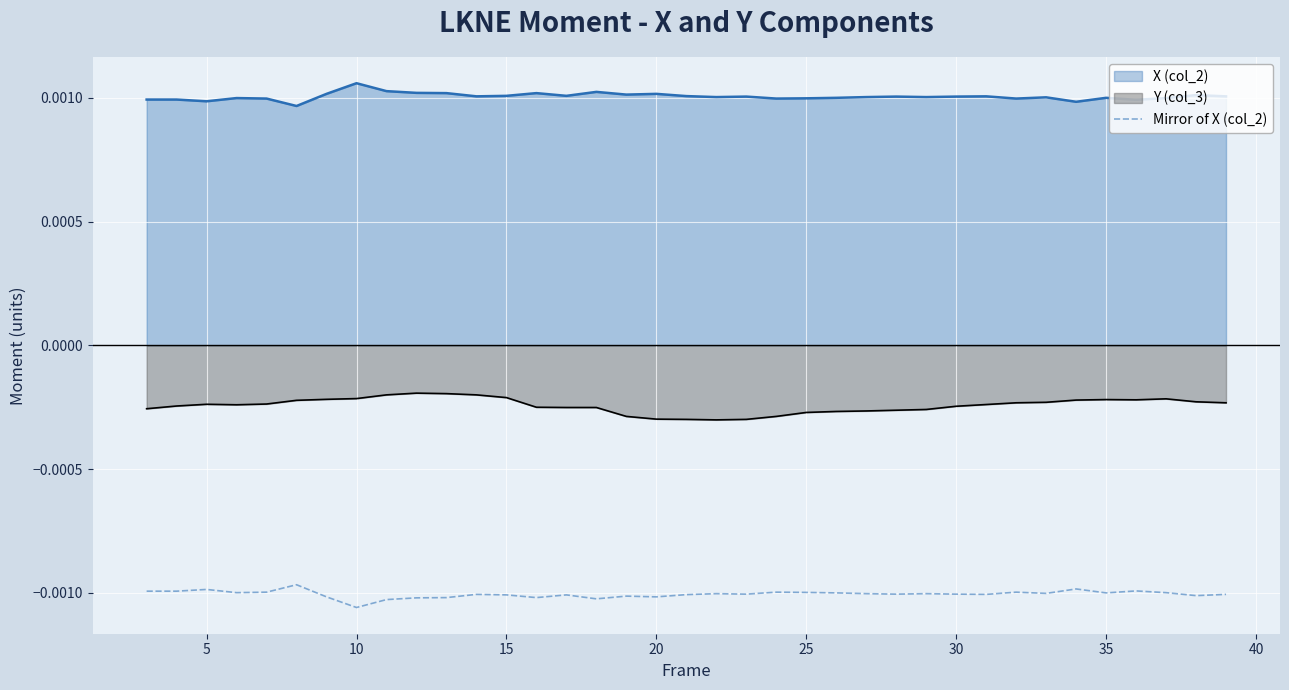

Rank the series by their average value, from highest to lowest.

X (col_2), Y (col_3), Mirror of X (col_2)